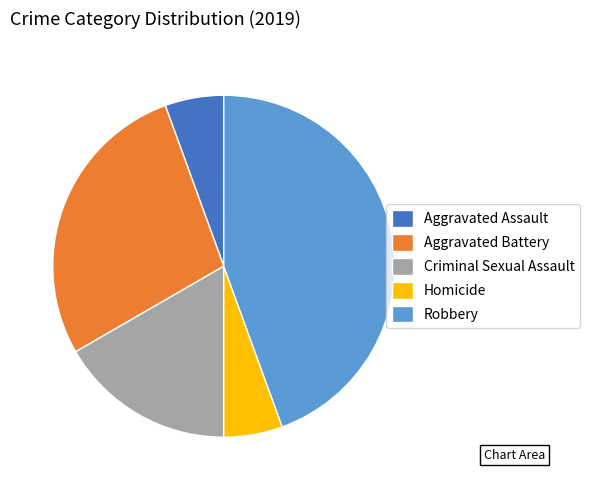

How many segments does this pie chart have?

5